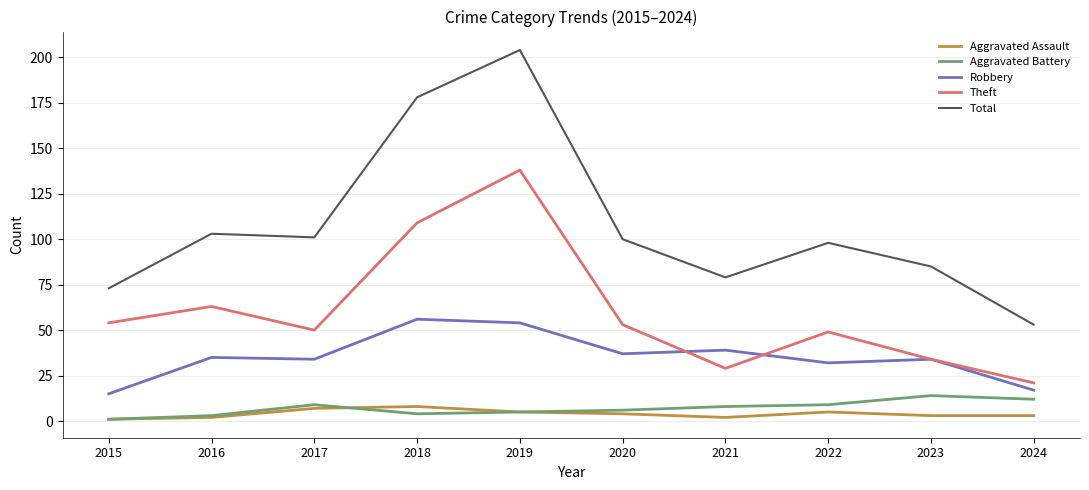

What is the smallest value displayed?

1